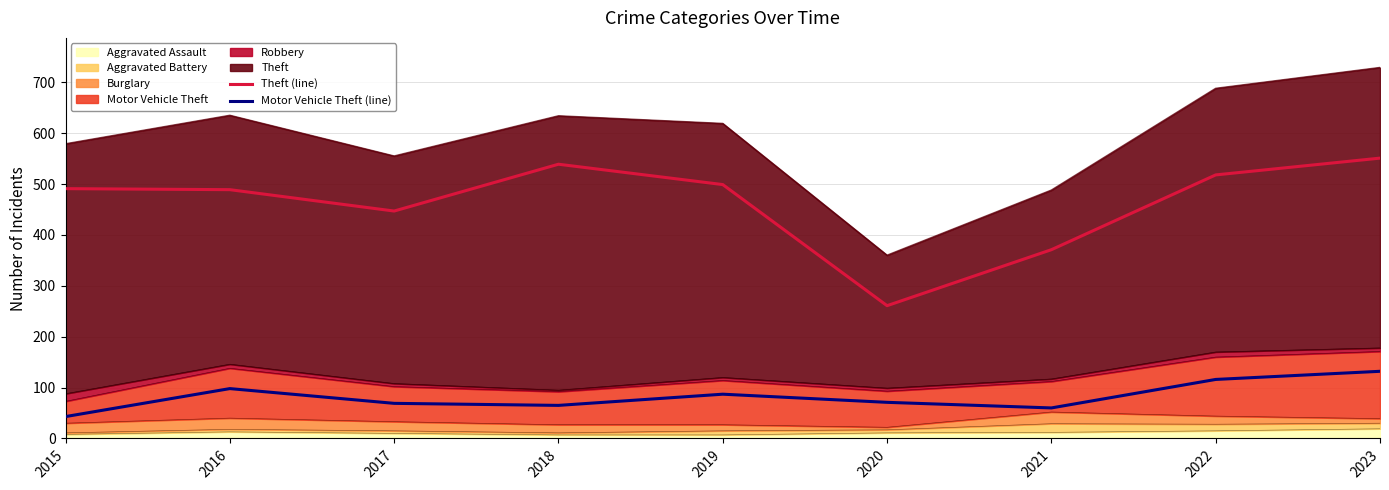

At which category is the sum across all series the highest?

2023